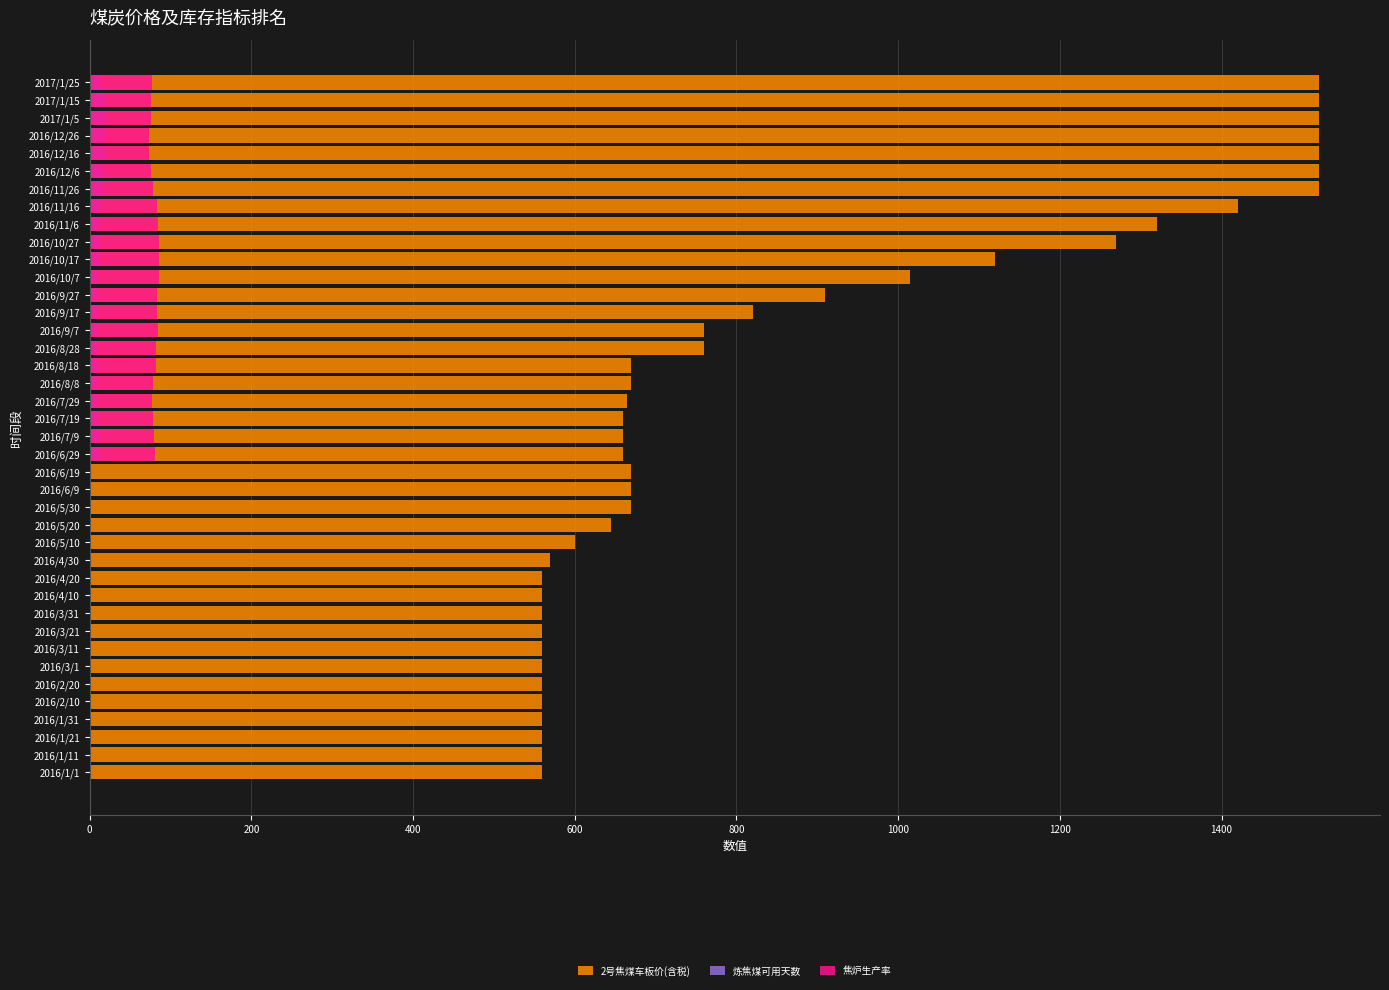

What is the difference between the maximum and minimum values in the 2号焦煤车板价(含税) series?

960.0